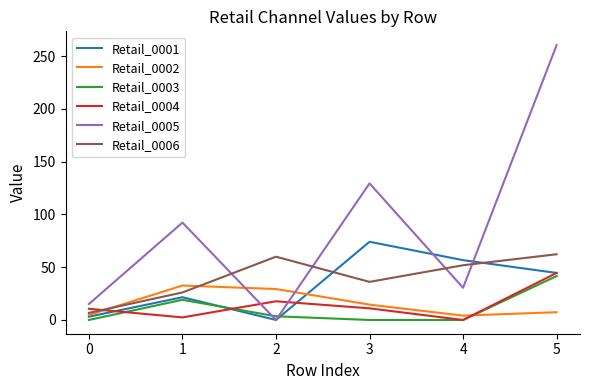

In Retail_0003, how many points are higher than both neighbors (excluding endpoints)?

1